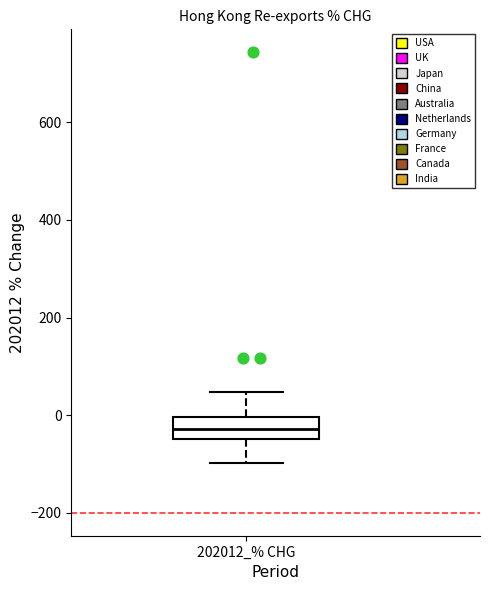

Where does the lower whisker of the box for 202012_% CHG end on the y-axis? The values are not printed on the chart, so give them approximately, as read against the axis.

-100